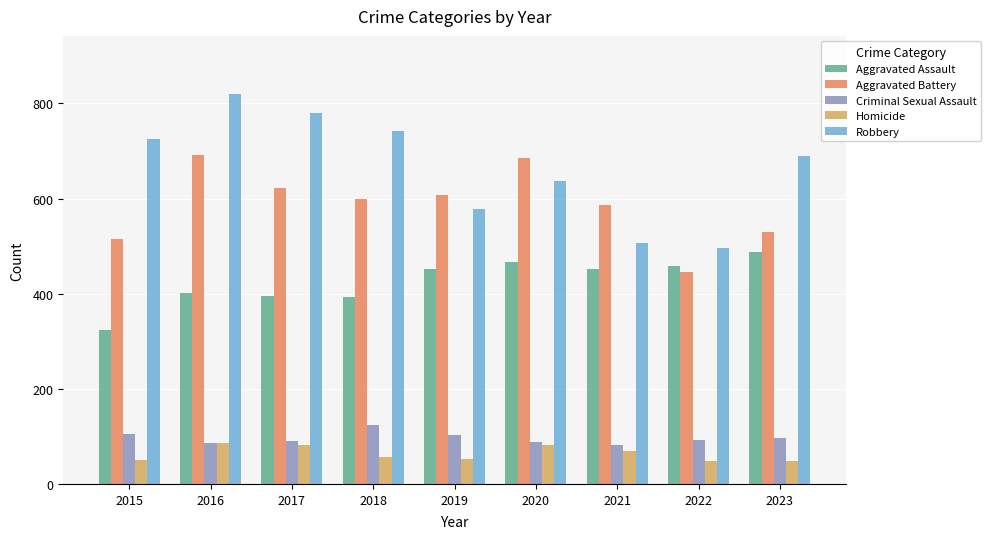

At 2015, list the series in order from smallest to largest.

Homicide, Criminal Sexual Assault, Aggravated Assault, Aggravated Battery, Robbery